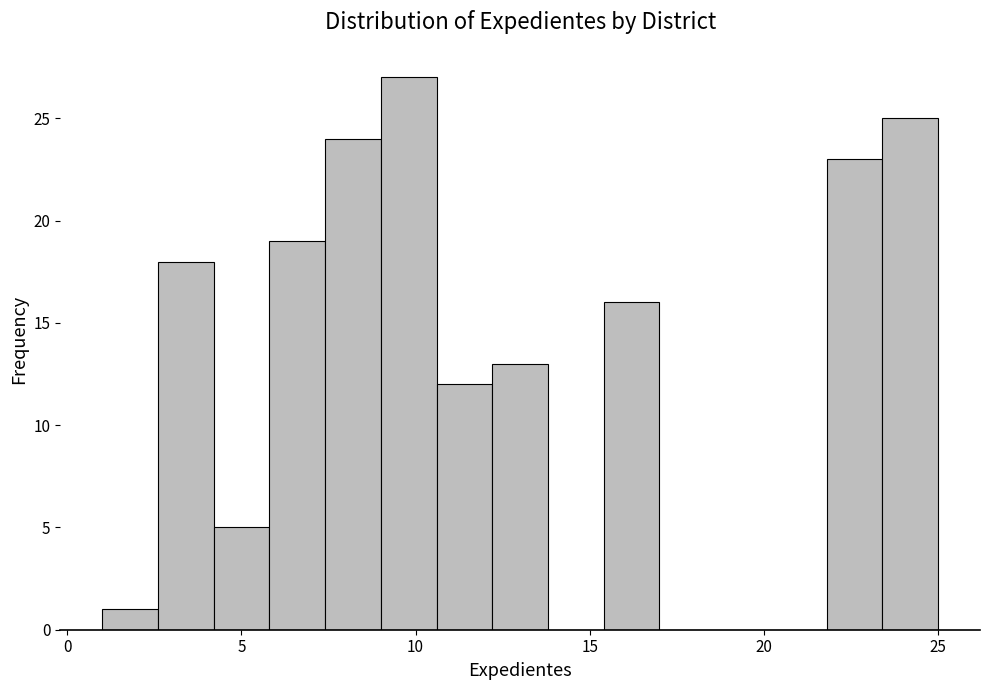

Read against the x-axis, roughly where is the centre of the tallest bar?

10.0